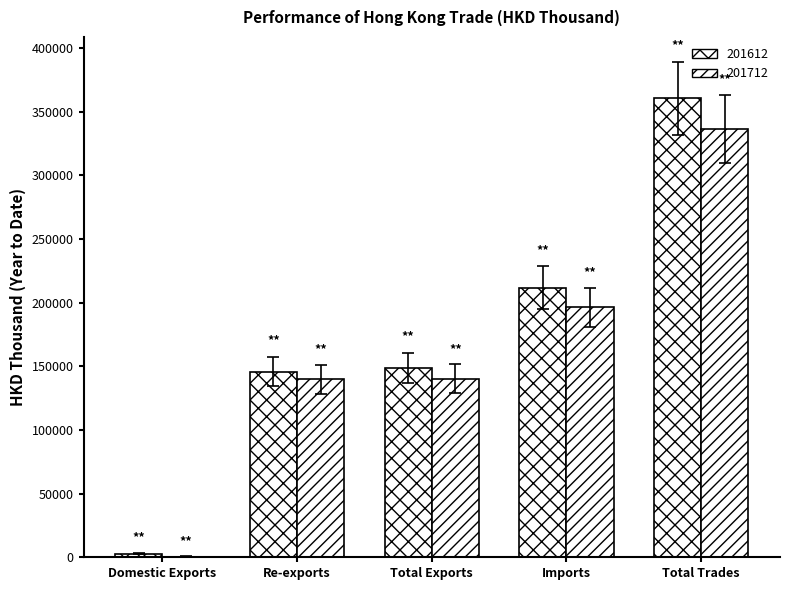

How many data points does each series have?

5